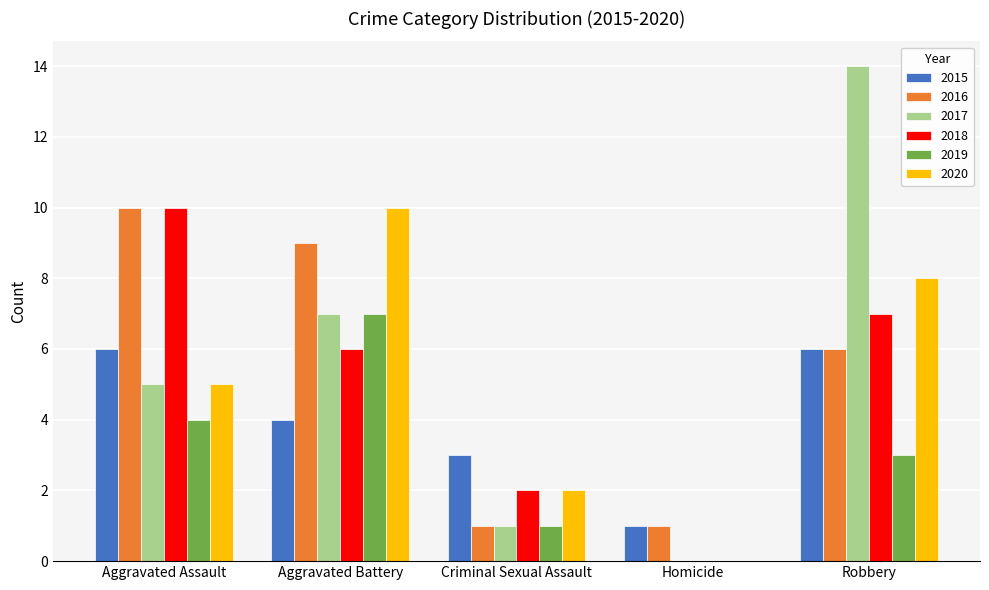

What are all the series names shown in the legend?

2015, 2016, 2017, 2018, 2019, 2020